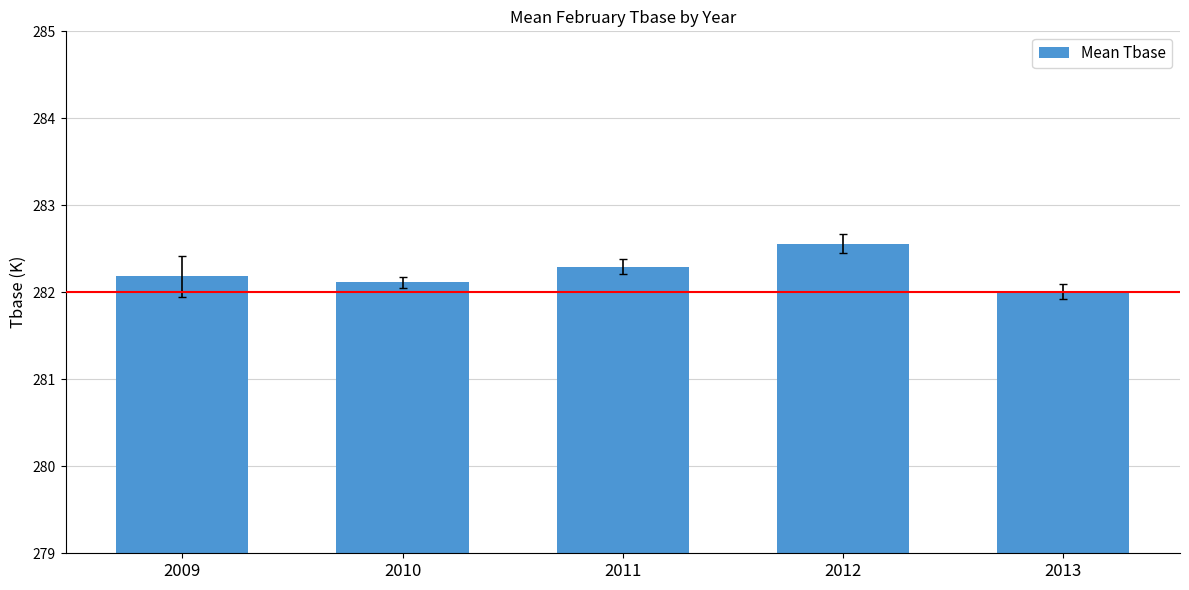

Which label corresponds to the smallest value in the chart?

2013